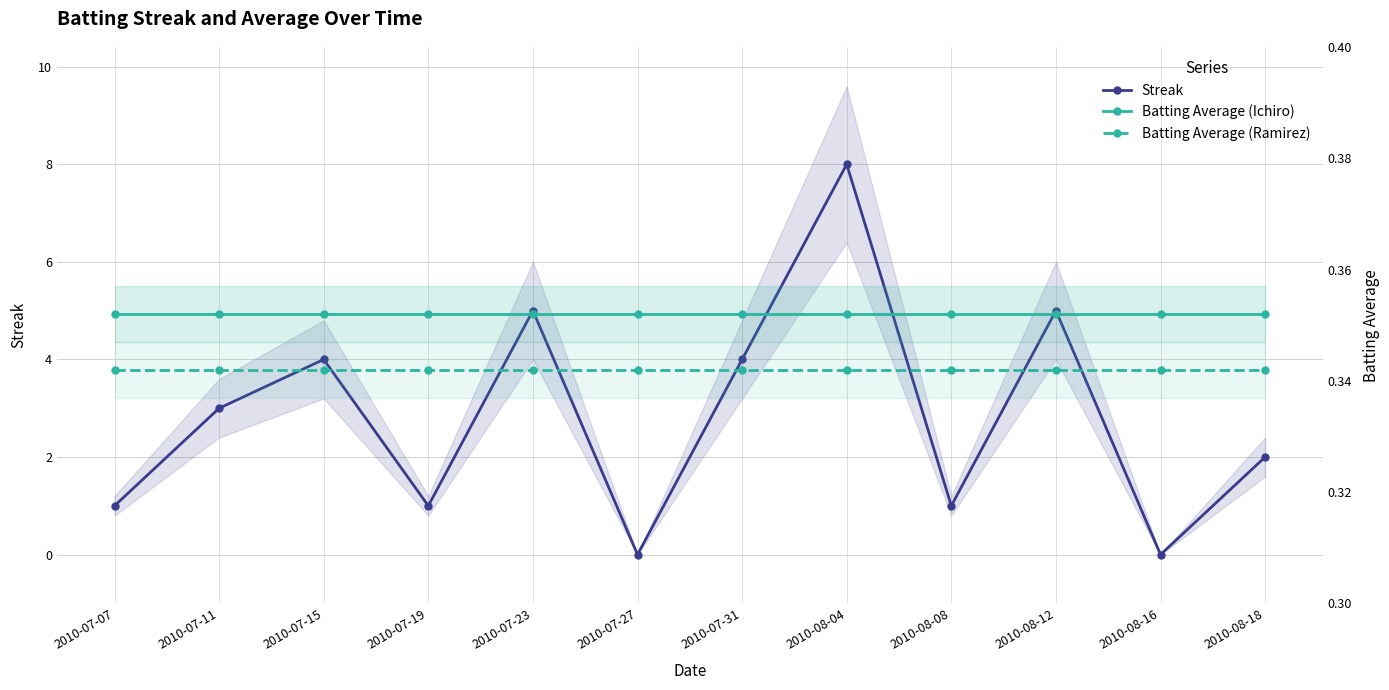

The value of Batting Average (Ramirez) at 2010-07-11 is 0.2. True or false?

False